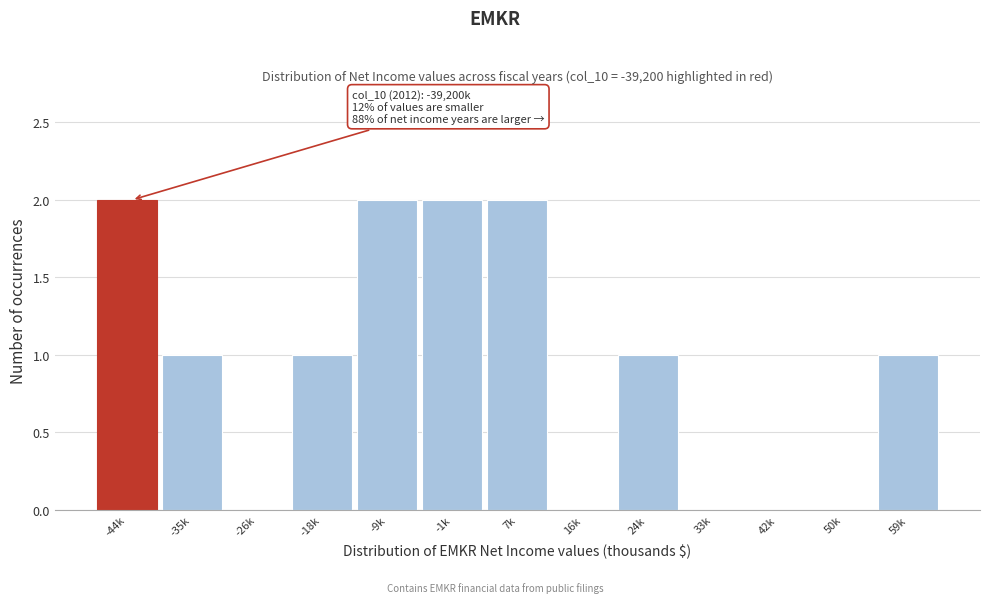

Reading left to right, transcribe all the data shown in this chart.

-44k=2	-35k=1	-26k=0	-18k=1	-9k=2	-1k=2	7k=2	16k=0	24k=1	33k=0	42k=0	50k=0	59k=1